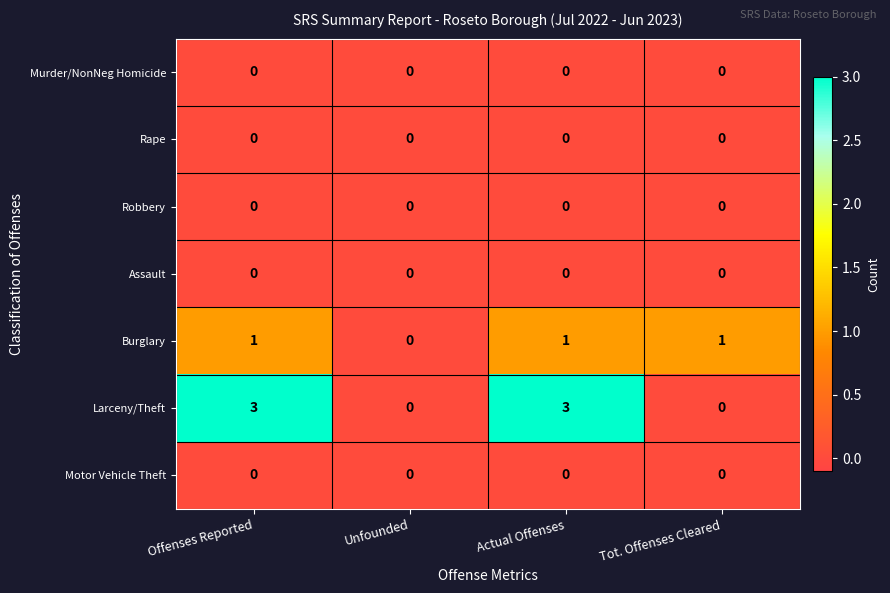

What is the sum of all Burglary values?

3